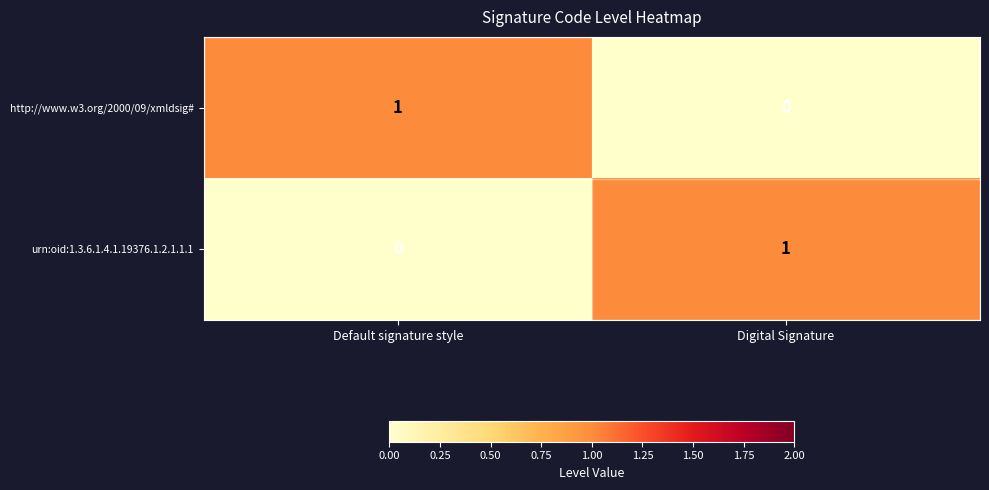

Count the number of categories in the chart.

2